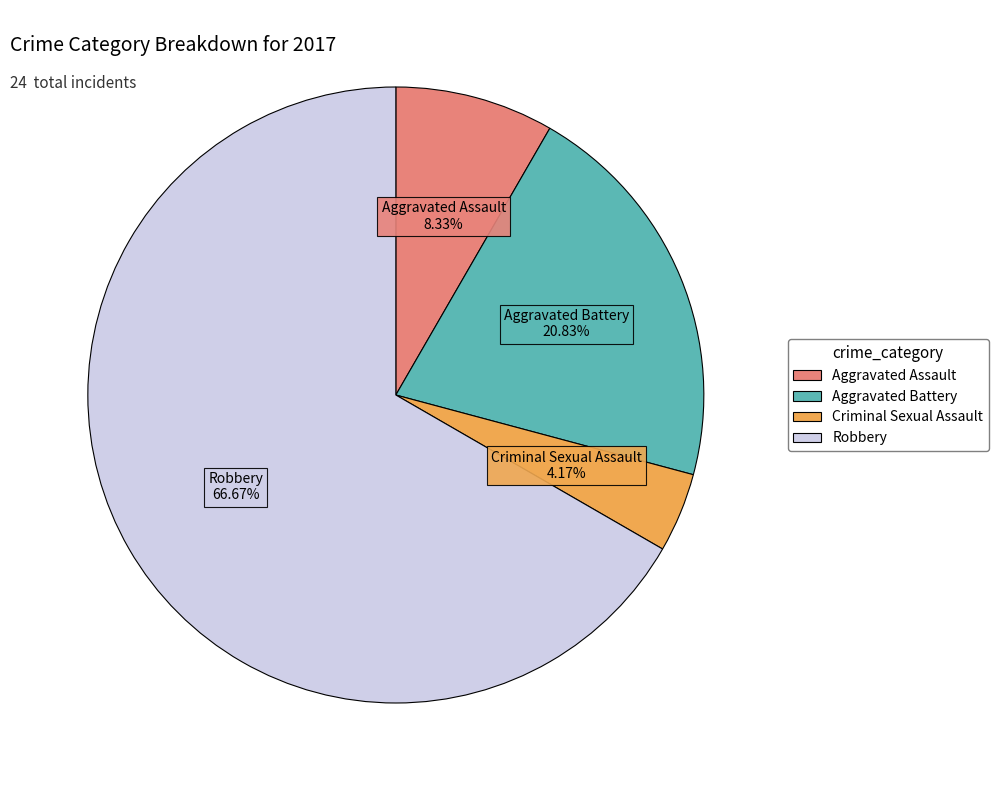

True or false: Aggravated Assault accounts for 8% of the total.

True